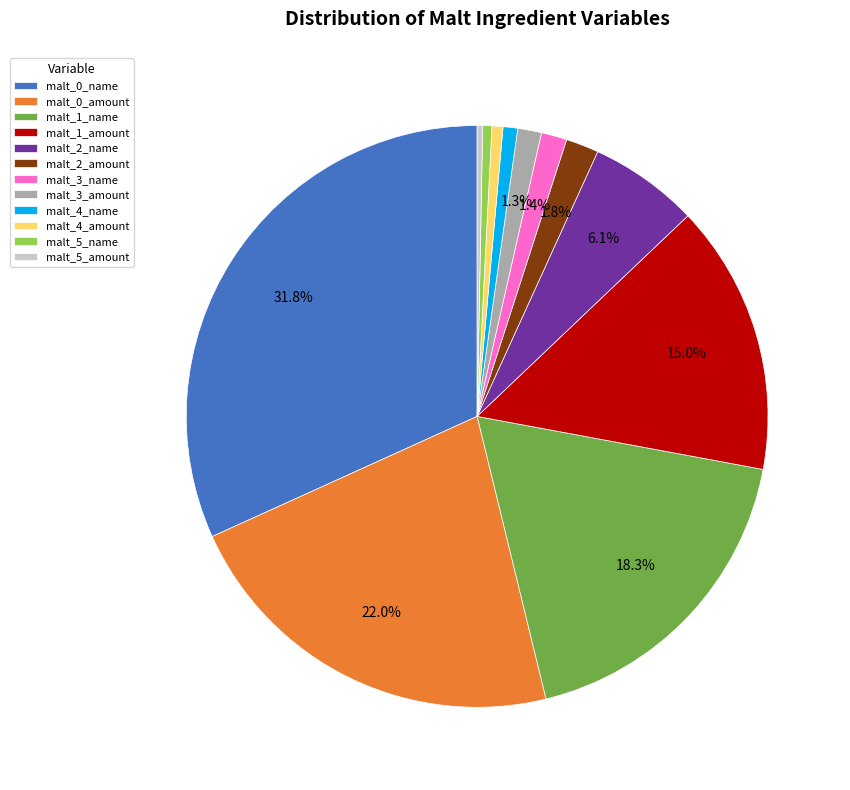

Is malt_2_name the majority of the pie?

No